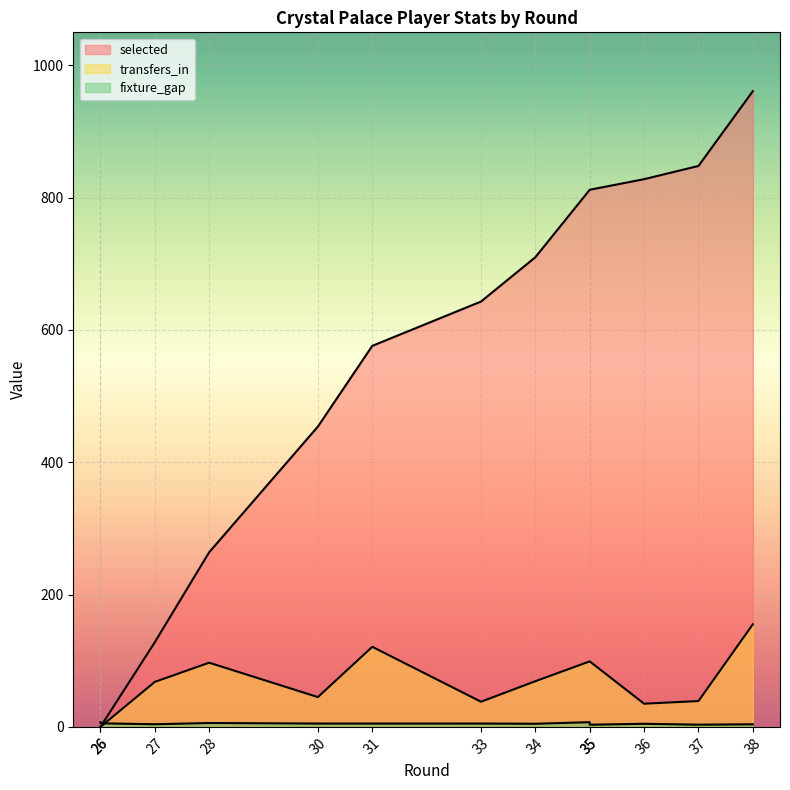

Which series has the largest total across all categories?

selected